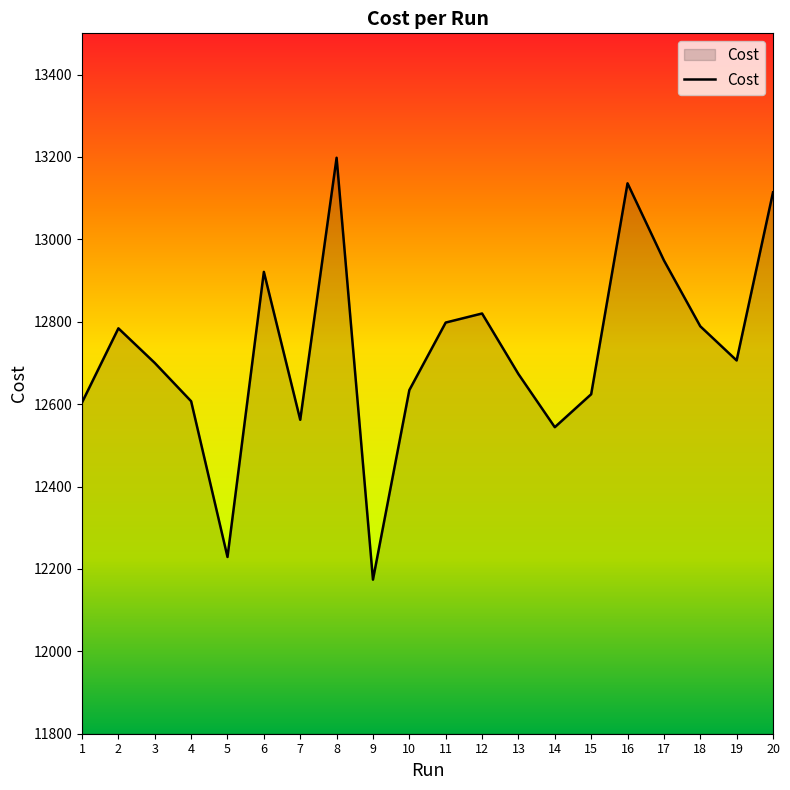

What is the ratio of the value at 16 to the value at 20?

1.0